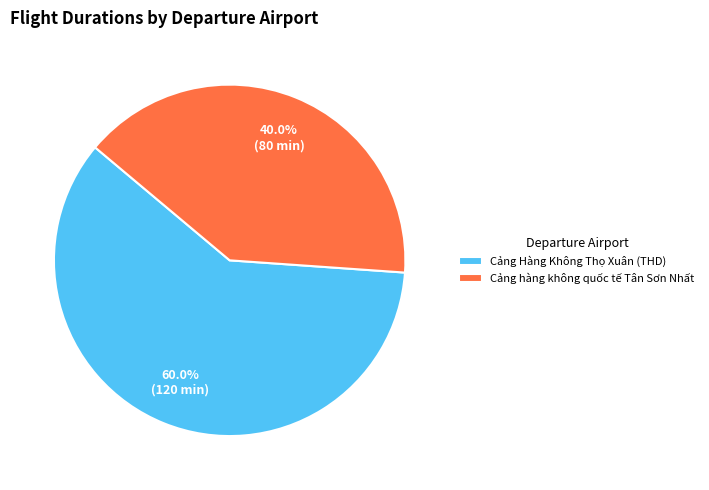

To the nearest percent, what is the combined percentage of Cảng Hàng Không Thọ Xuân (THD) and Cảng hàng không quốc tế Tân Sơn Nhất?

100%